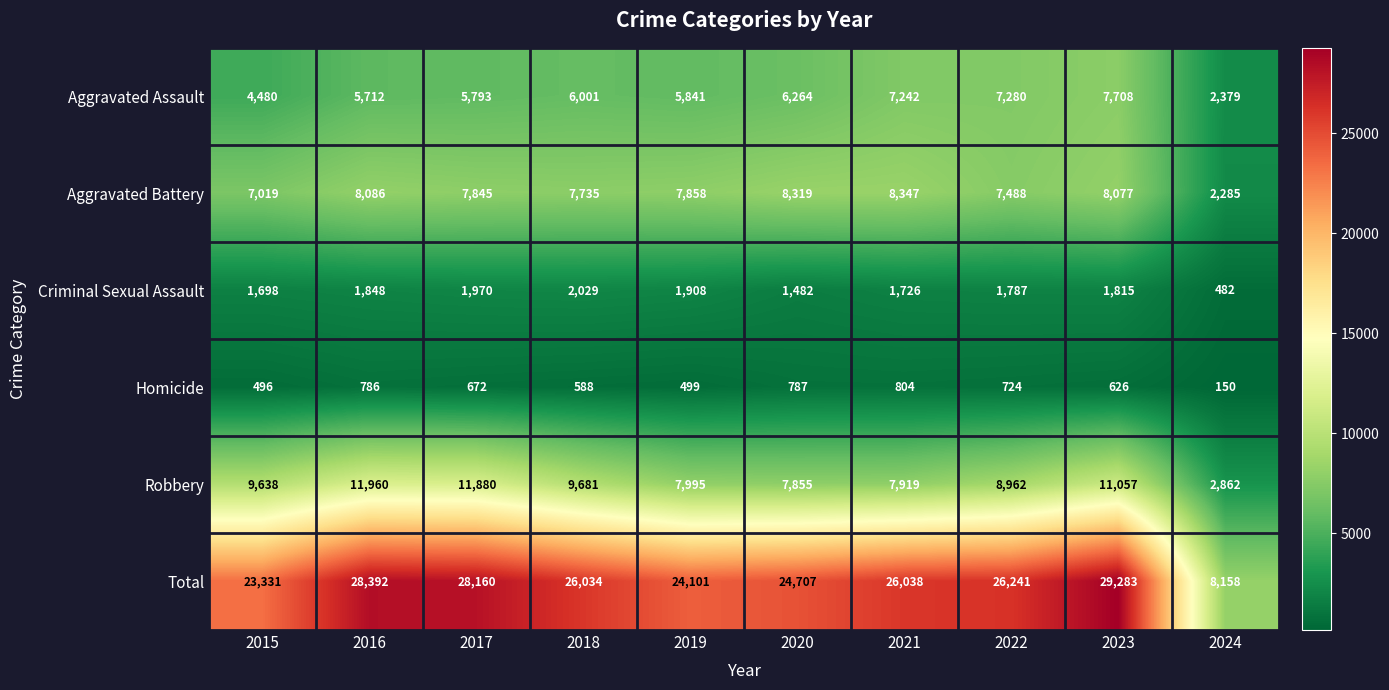

Which label corresponds to the largest value in the chart?

2023